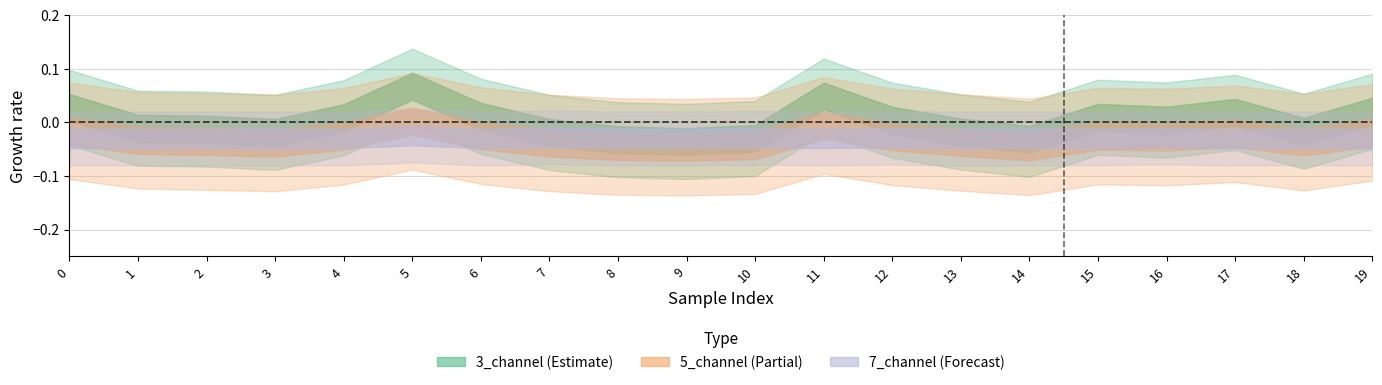

What are all the series names shown in the legend?

3_channel, 5_channel, 7_channel